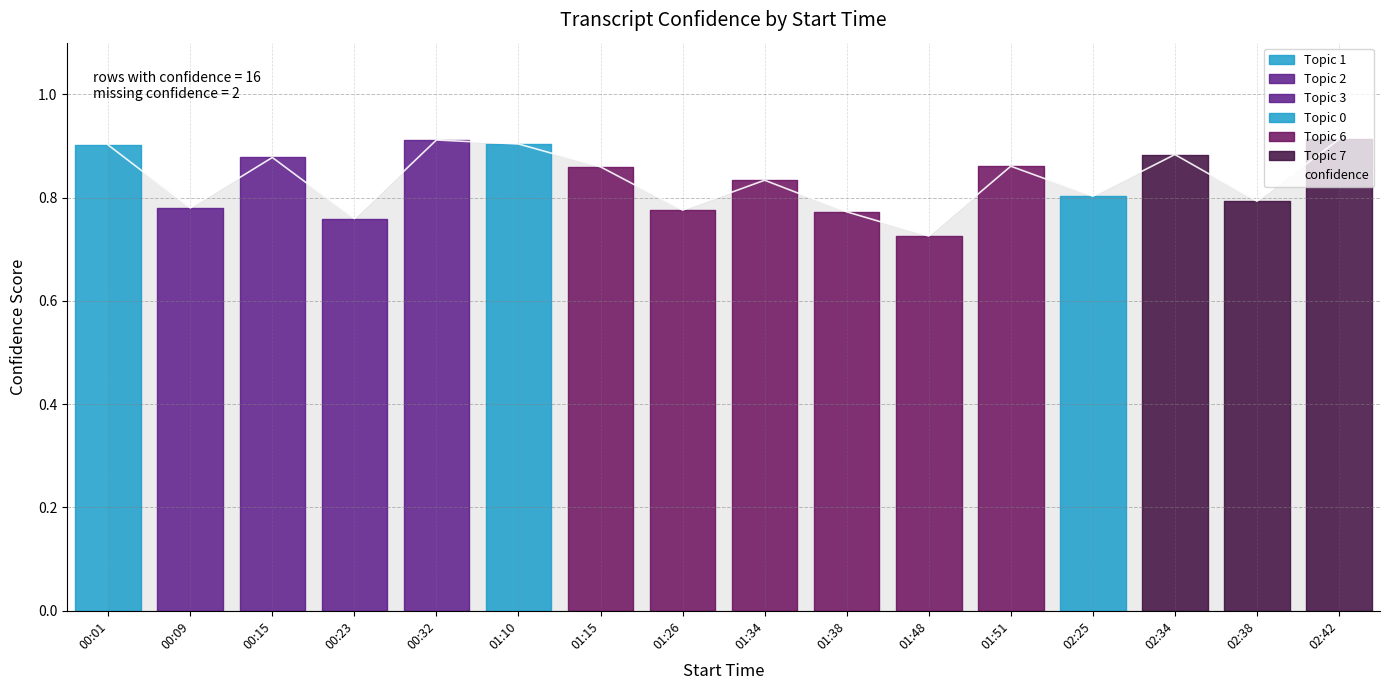

What is the smallest value displayed?

0.7